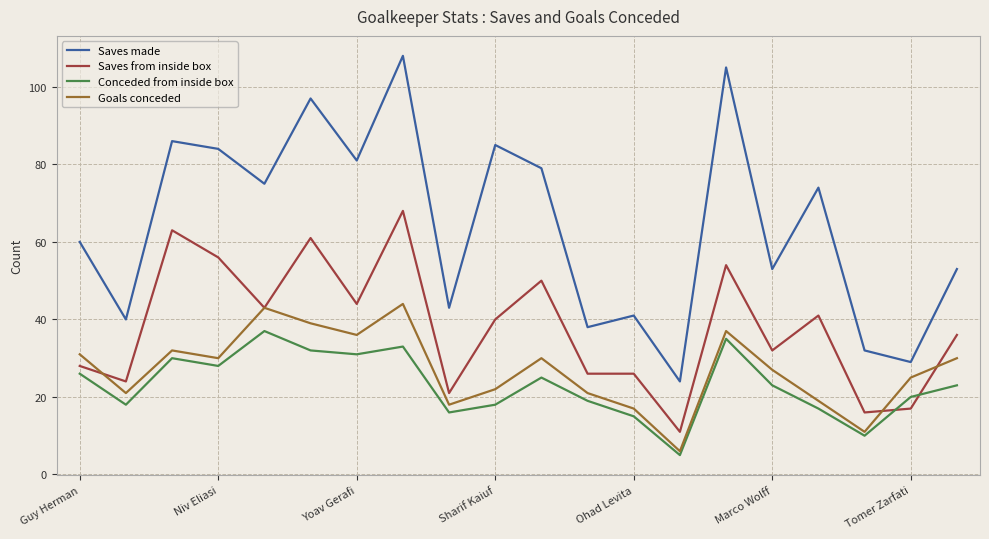

True or false: Saves made has more than 2 points higher than both neighbors.

True